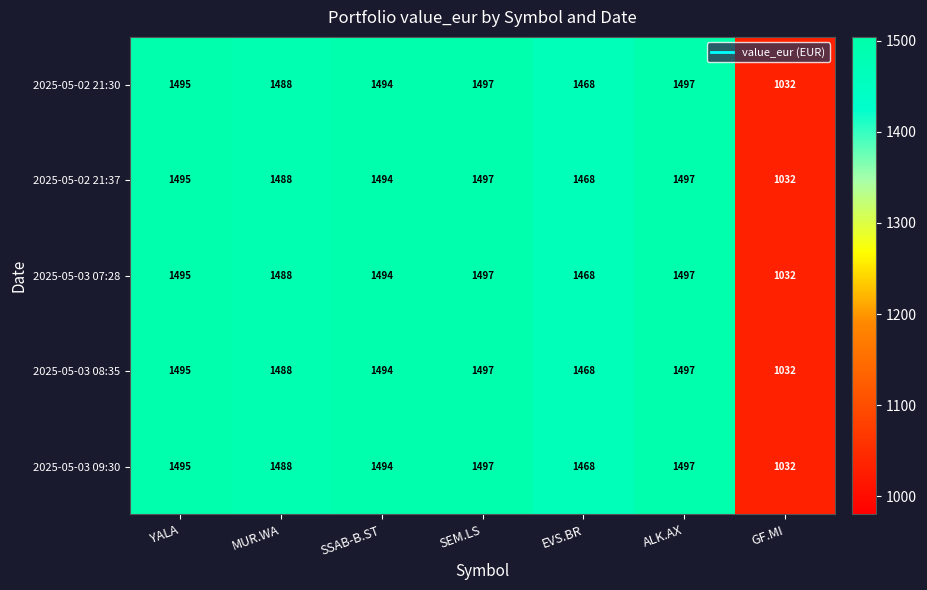

The value of 2025-05-03 07:28 at MUR.WA is 1488. True or false?

True